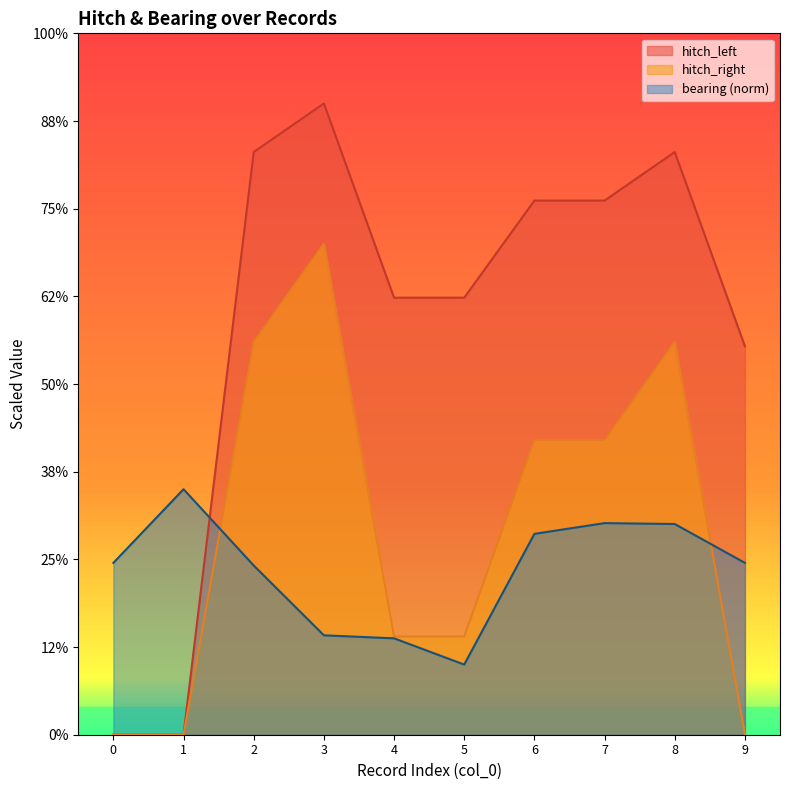

How many lines are shown in the chart?

3